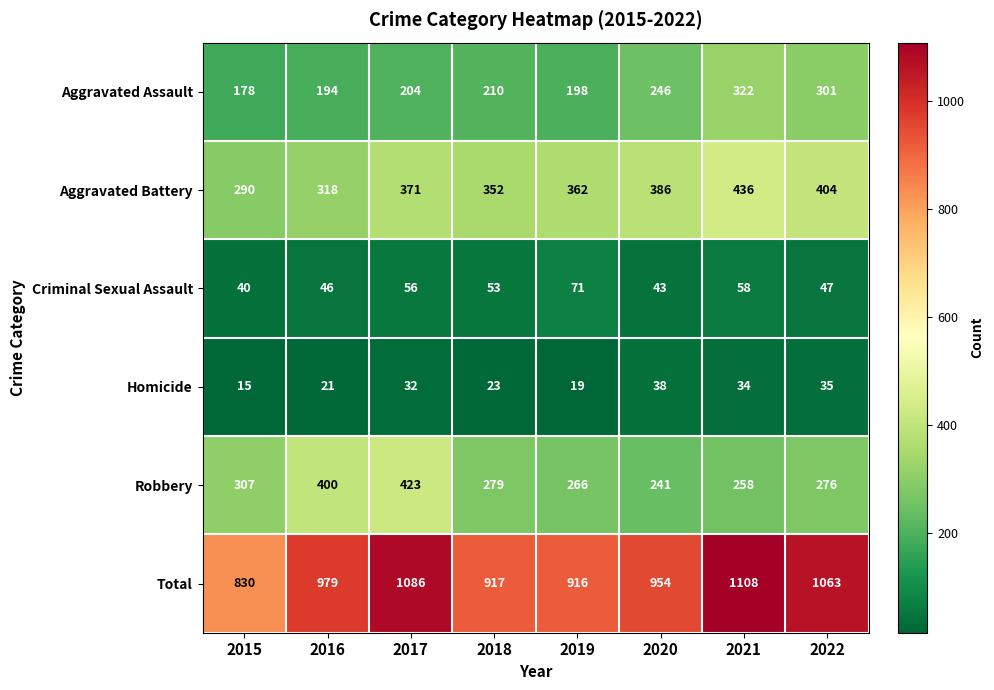

What is the total value across all series at 2020?

1908